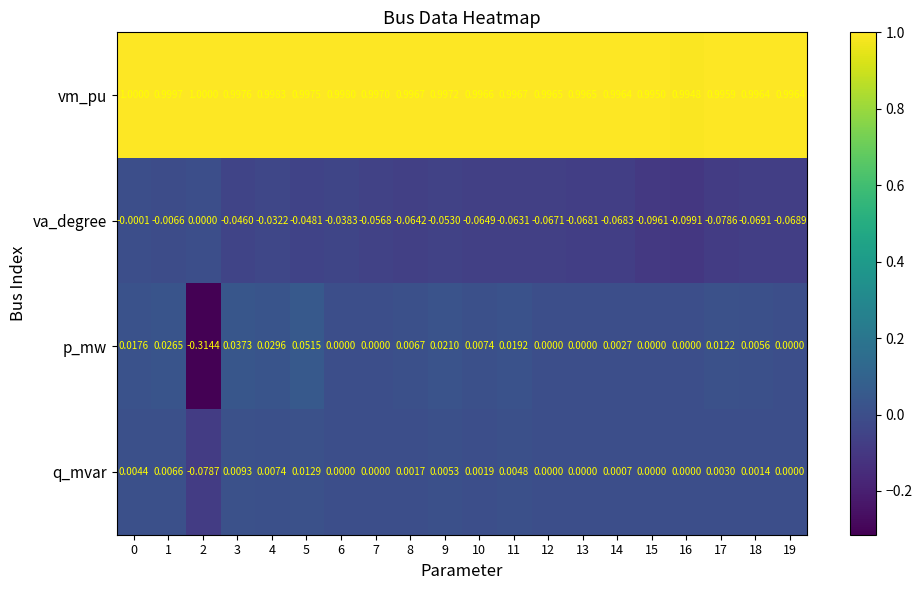

Which series has the largest range (max minus min)?

p_mw